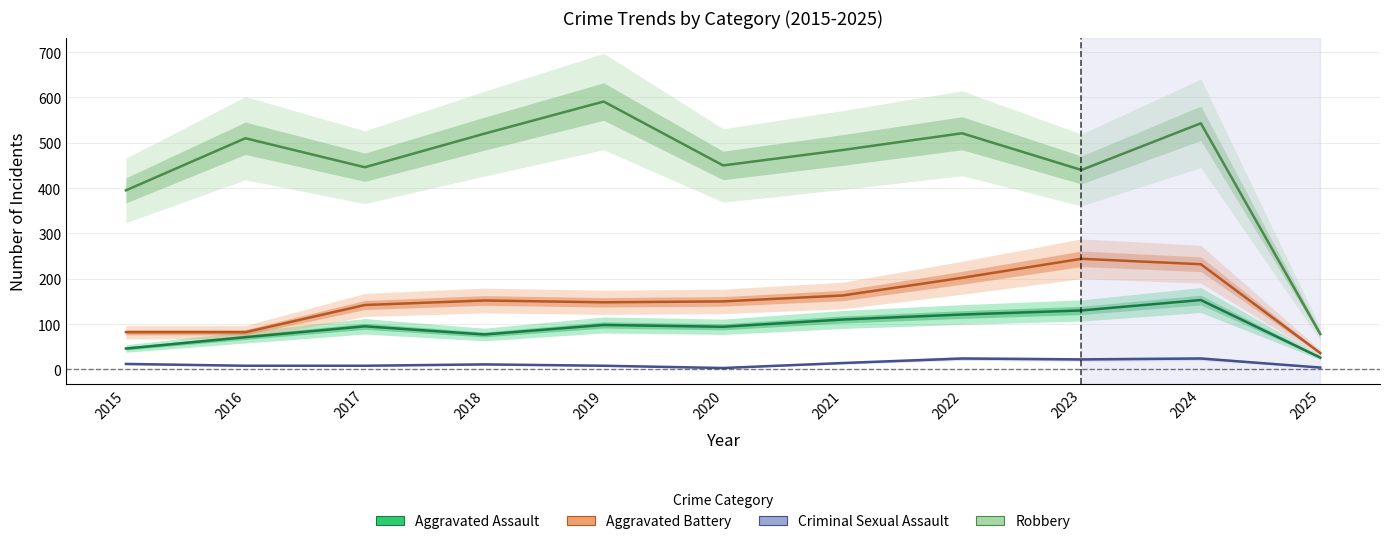

How many values in the Aggravated Battery series exceed 150?

5